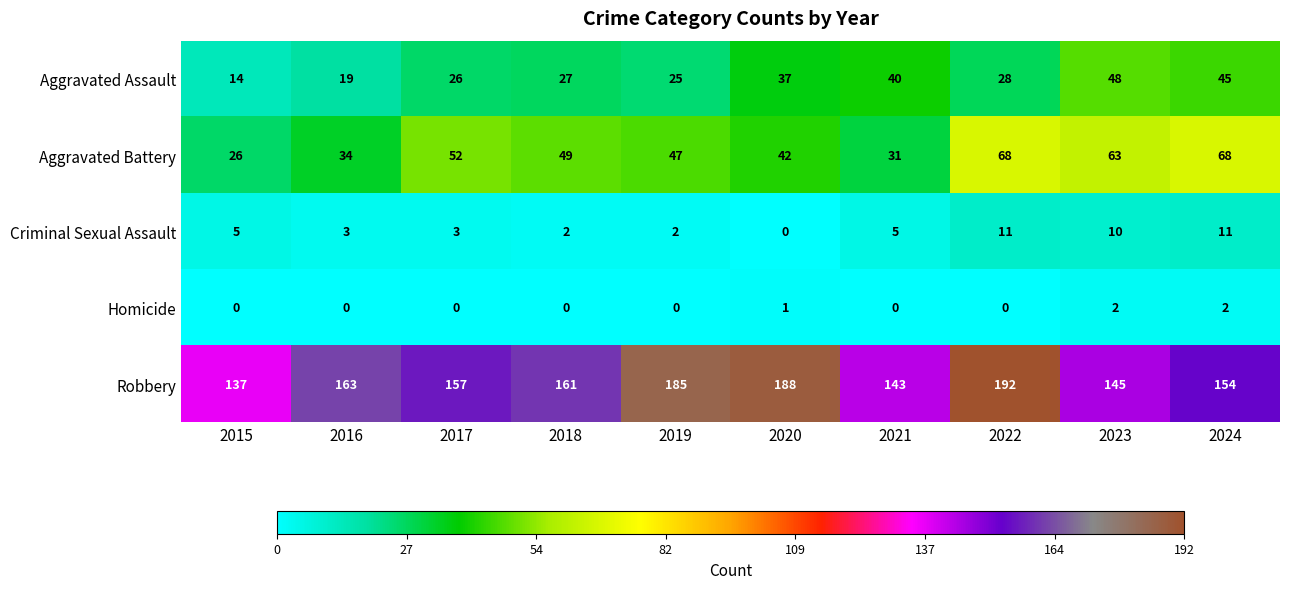

What is the average value of the Aggravated Assault series?

31